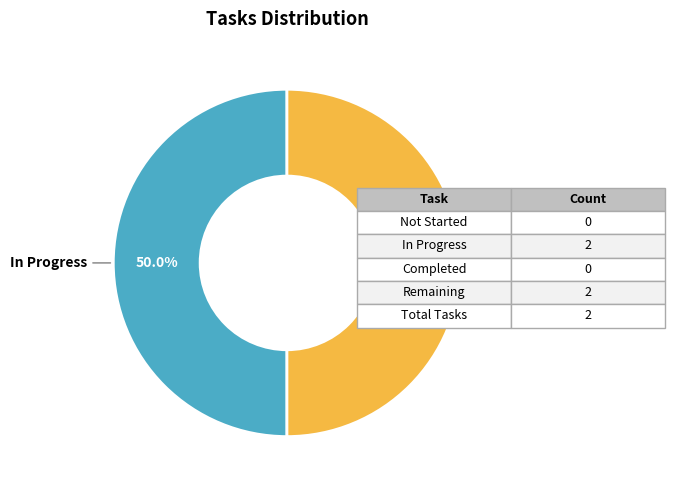

What portion of the pie excludes In Progress?

50.0%